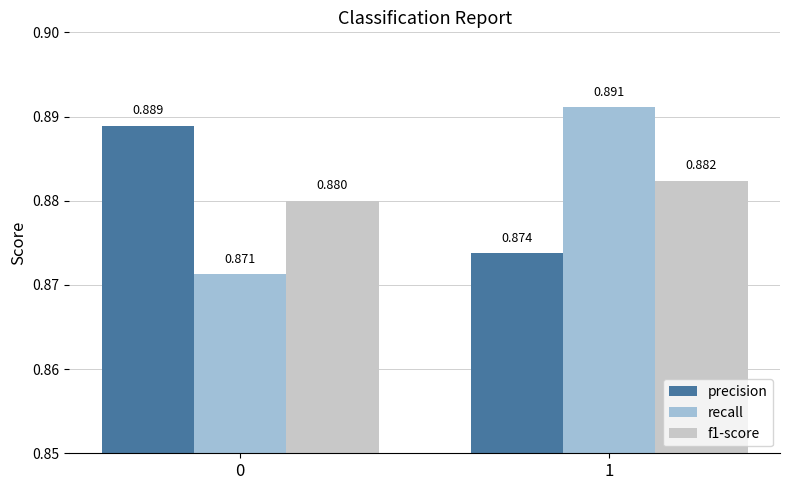

List the labels in order of f1-score value, smallest first.

0, 1